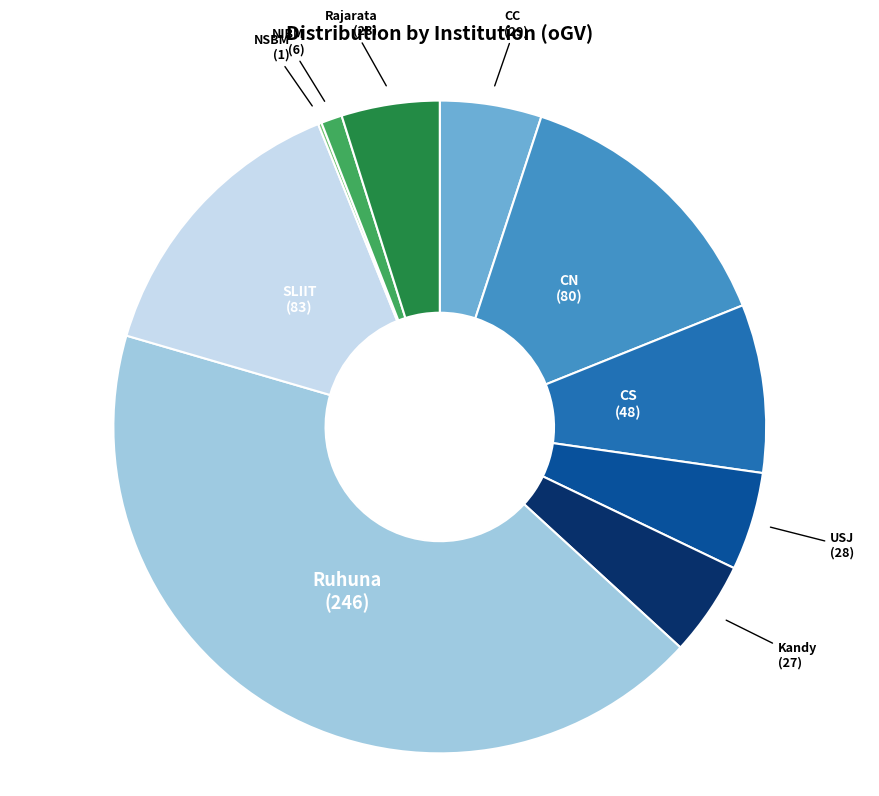

Is there any slice that represents more than half of the pie?

No